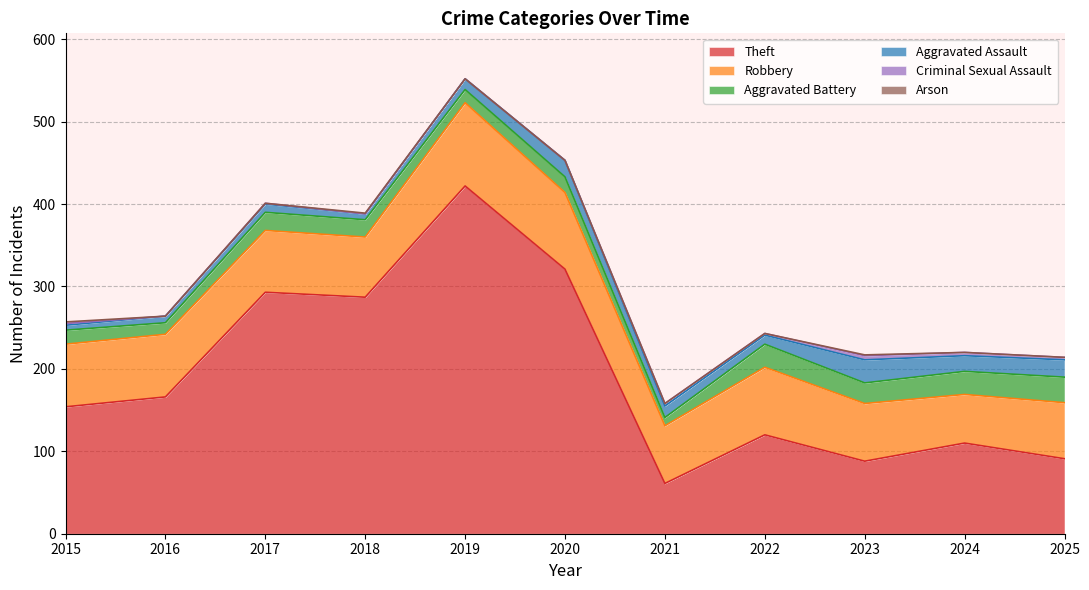

In Aggravated Assault, how many points are lower than both neighbors (excluding endpoints)?

3